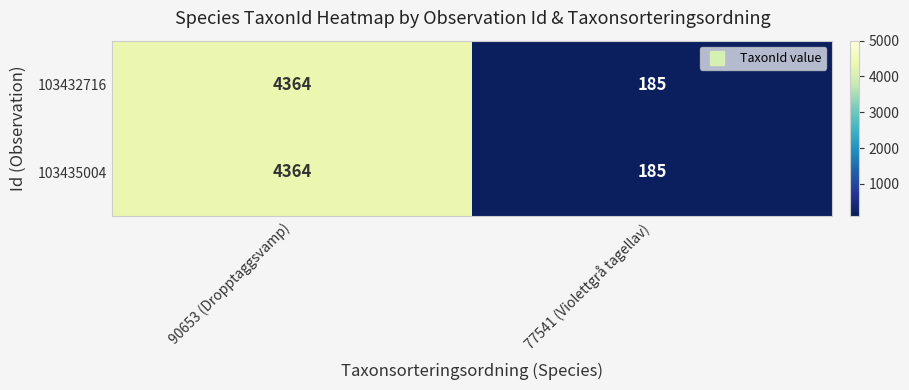

The 103435004 series shows 4364 at 90653 (Dropptaggsvamp). True or false?

True